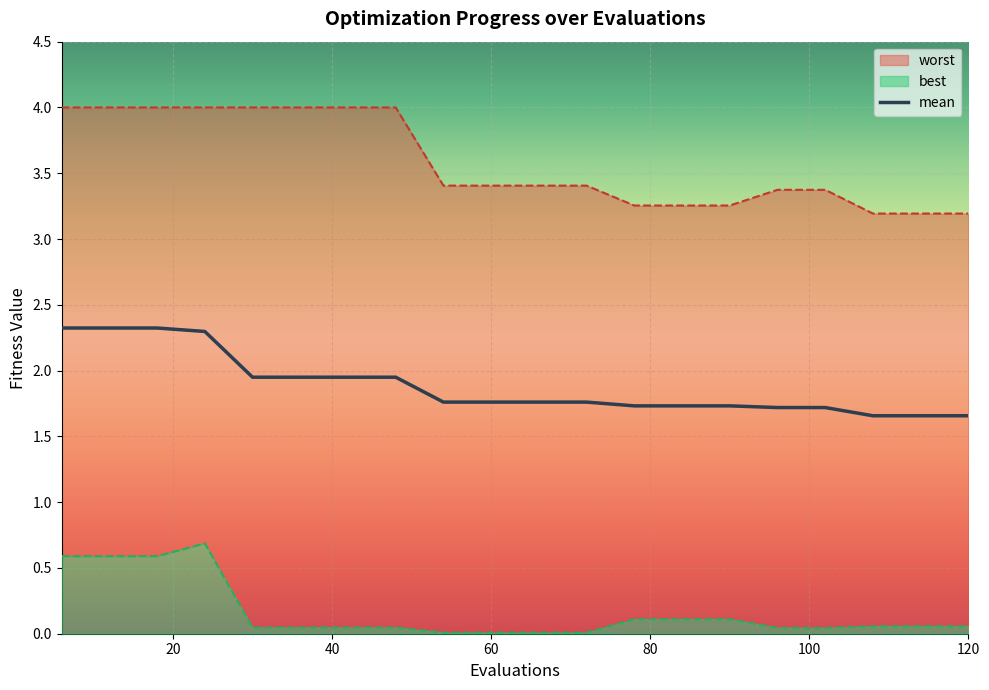

The value of mean at 36 is 0.8. True or false?

False